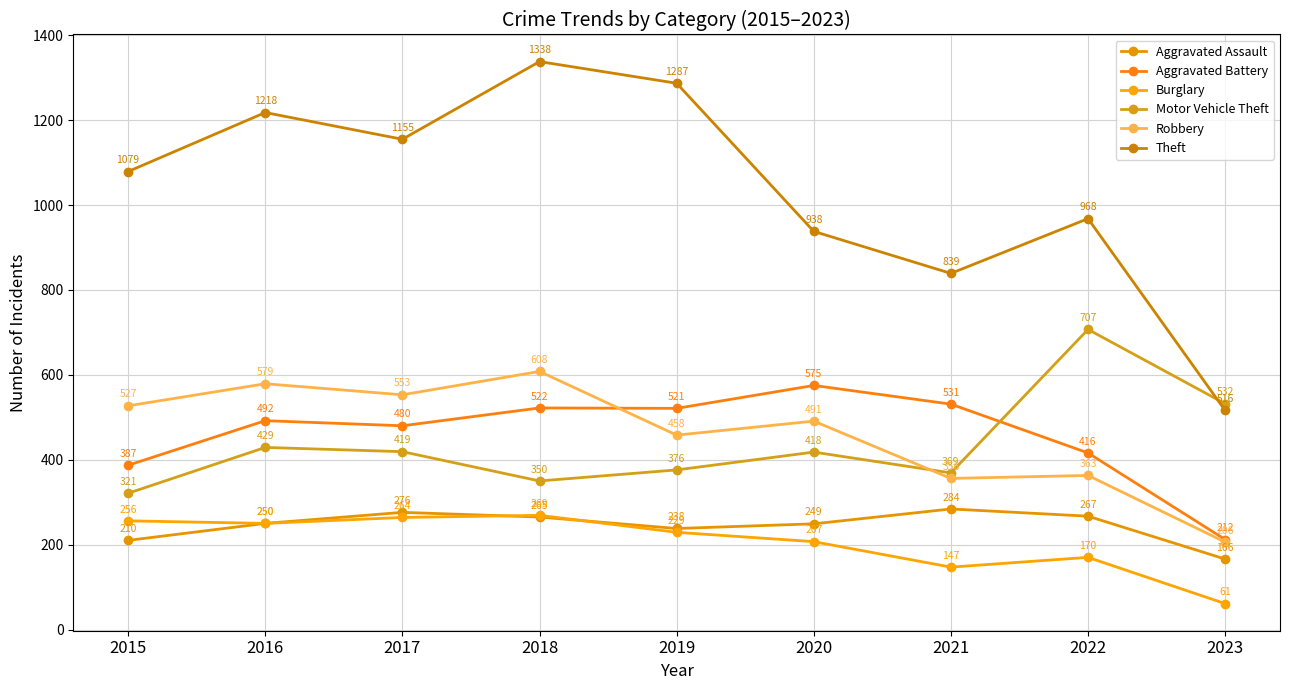

What is the value of the Robbery point at the 1st from the left?

527